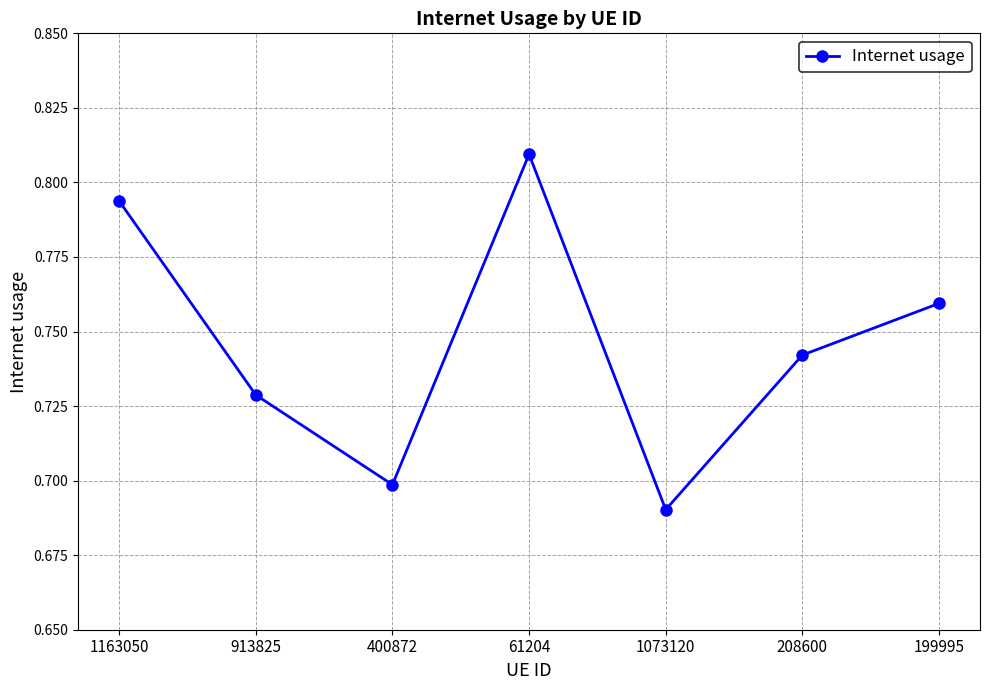

At which category does the chart reach its minimum across all series?

1073120